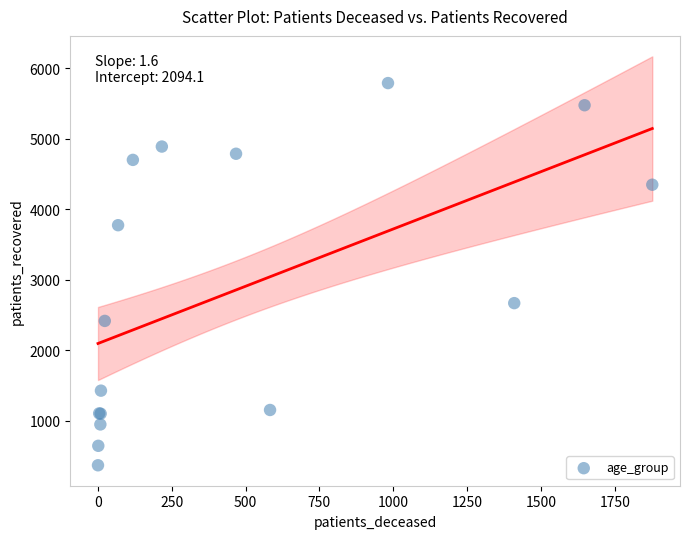

What Y value in the scatter plot is closest to 3078?

2668